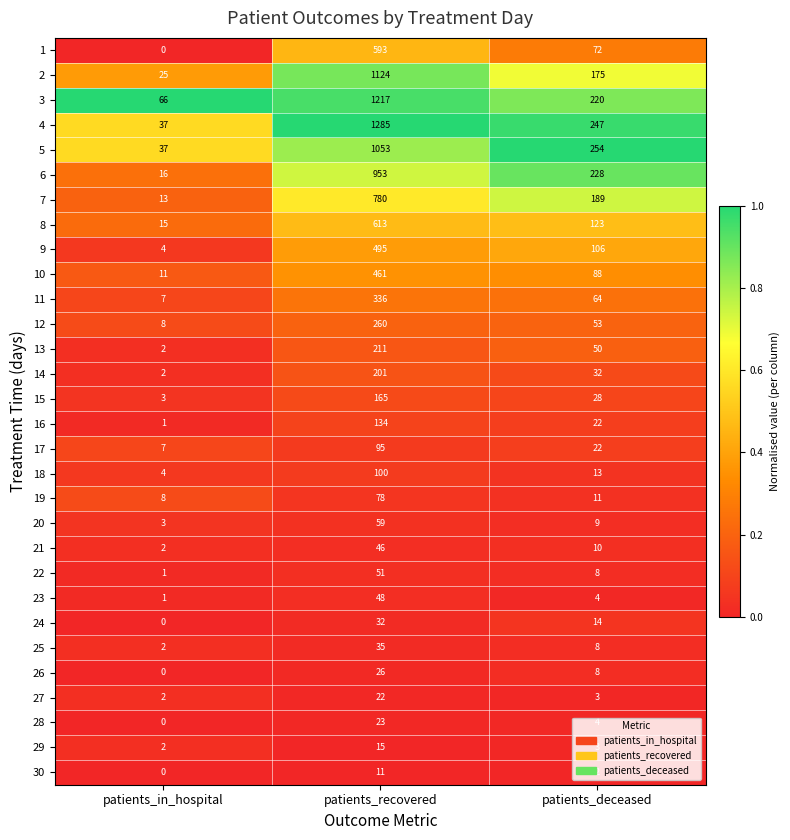

List the labels in order of 18 value, largest first.

patients_recovered, patients_deceased, patients_in_hospital